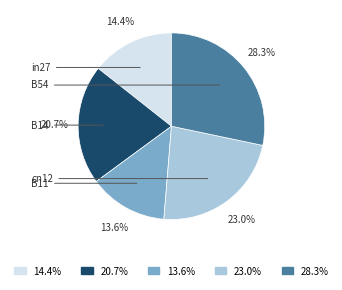

What is the smallest slice in the pie chart?

B11